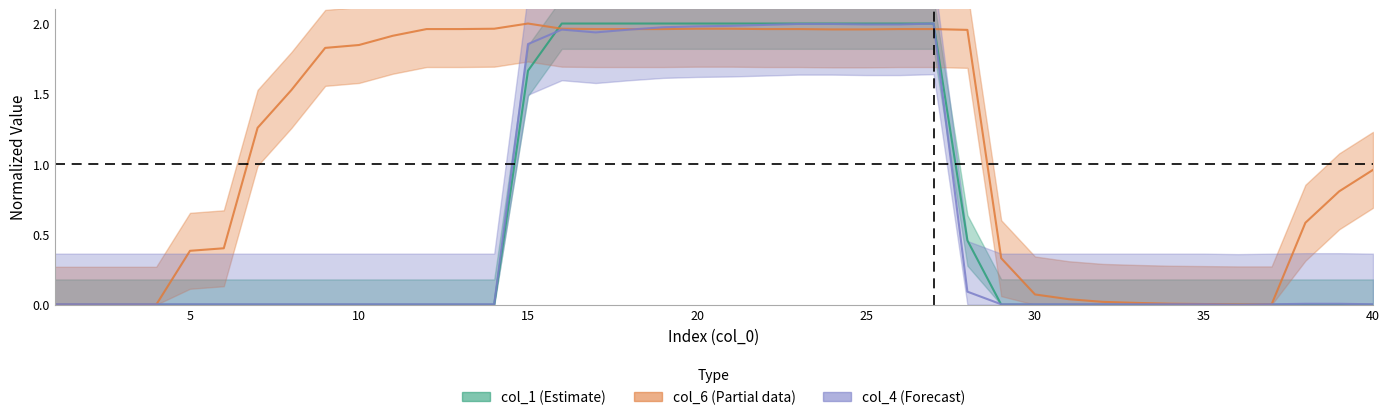

How many categories are shown in the chart?

40